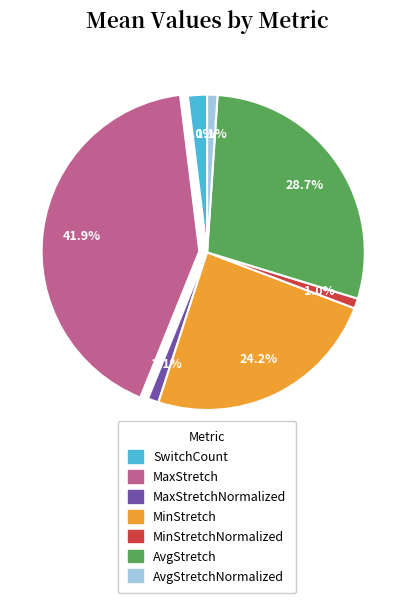

Is there a majority slice in this chart?

No